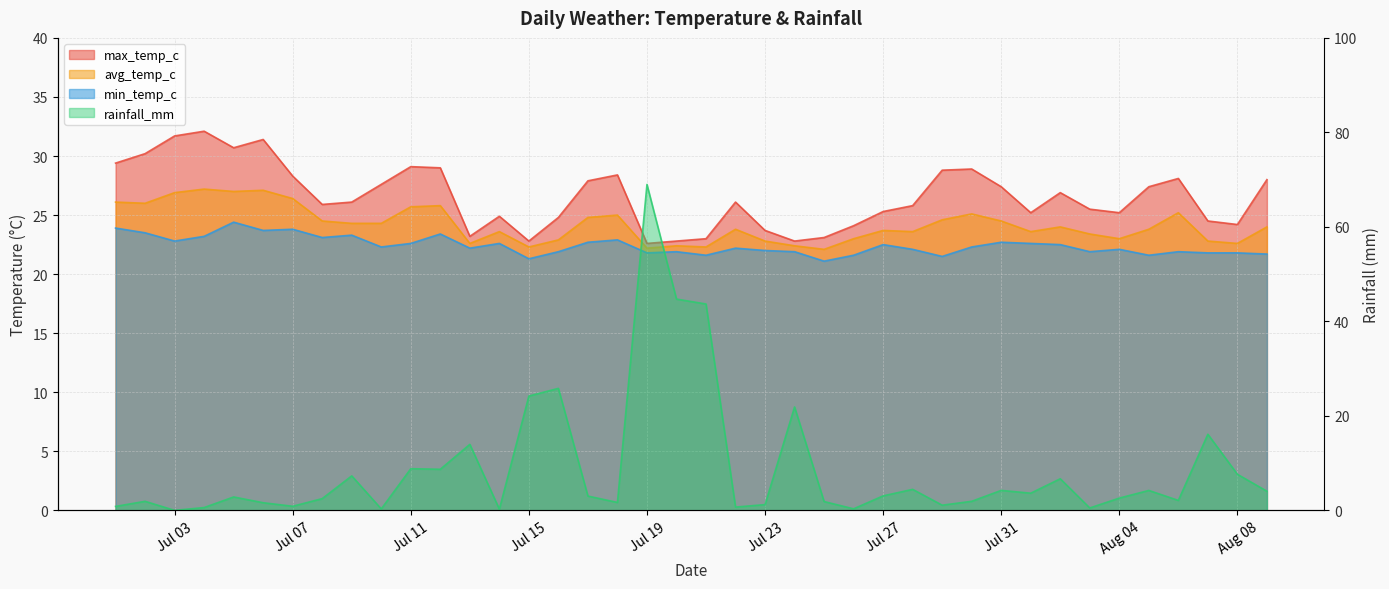

What position from the left is 2024-08-07?

38